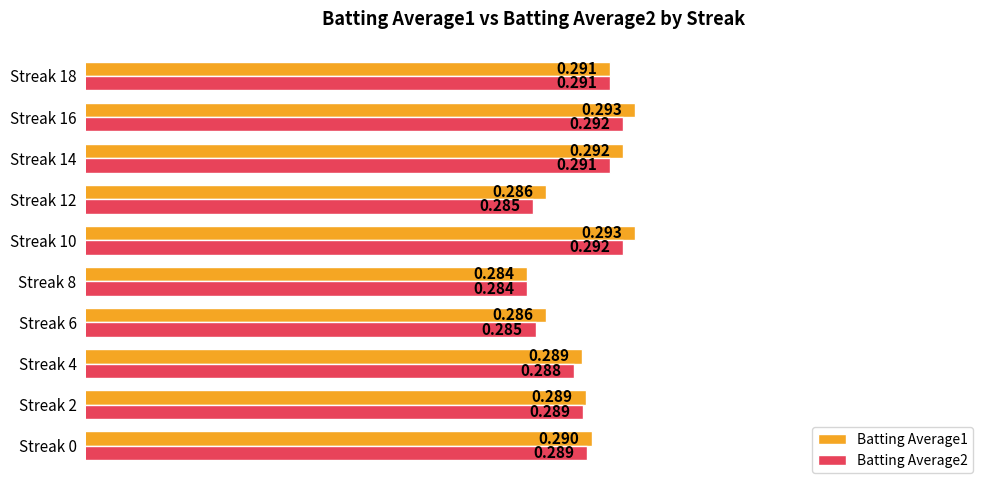

What are all the series names shown in the legend?

Batting Average1, Batting Average2